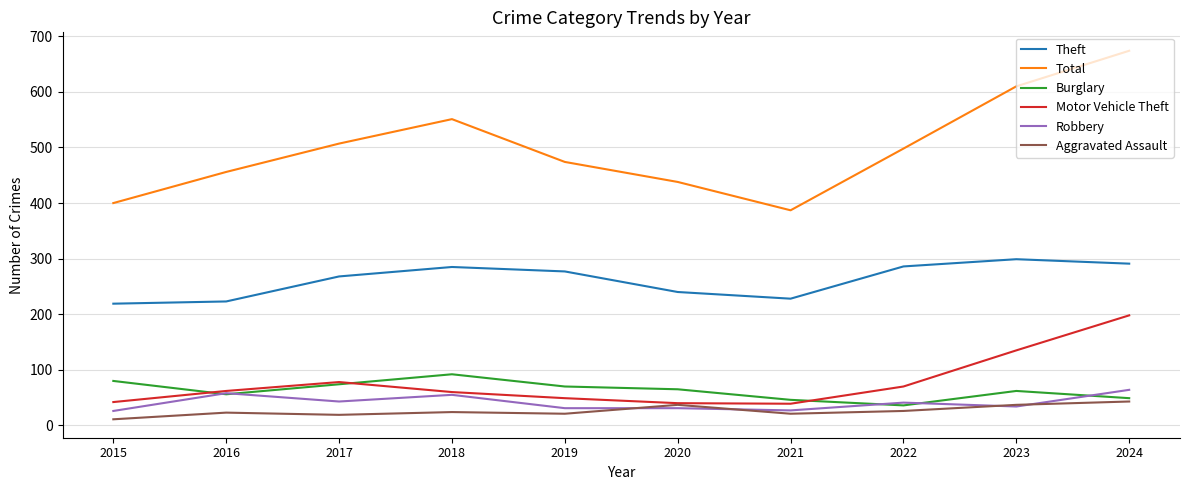

At which label is Theft closest to 259?

2017